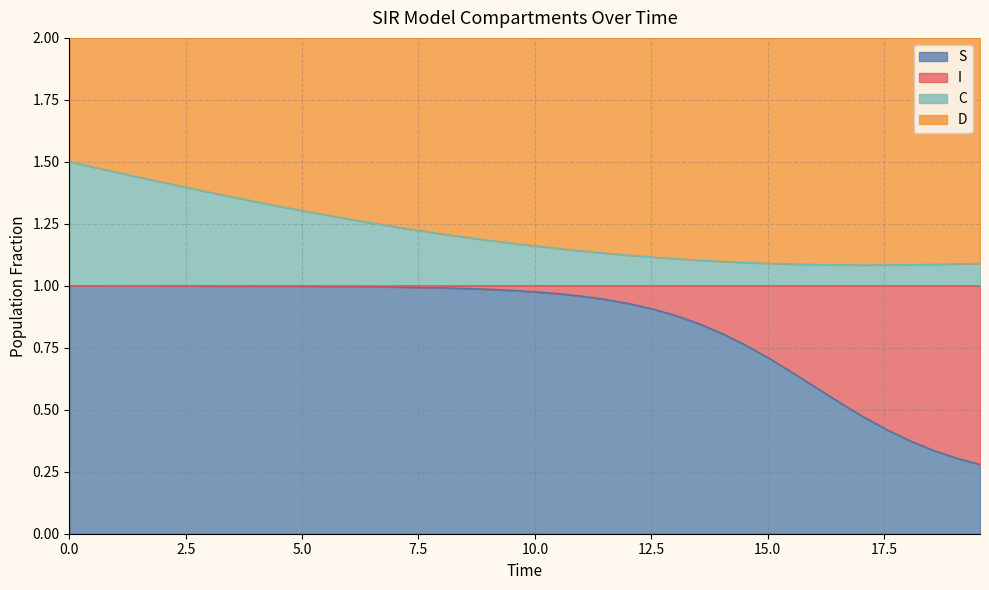

True or false: C has more than 1 interior local peaks.

False